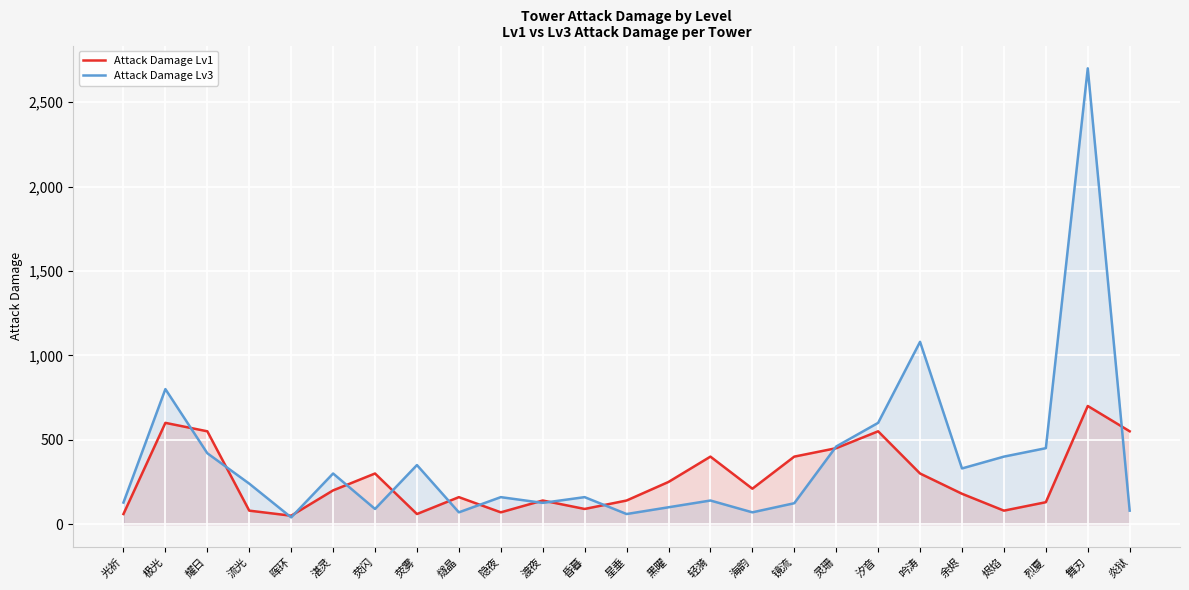

At which category does Attack Damage Lv1 reach its first local valley?

晖环